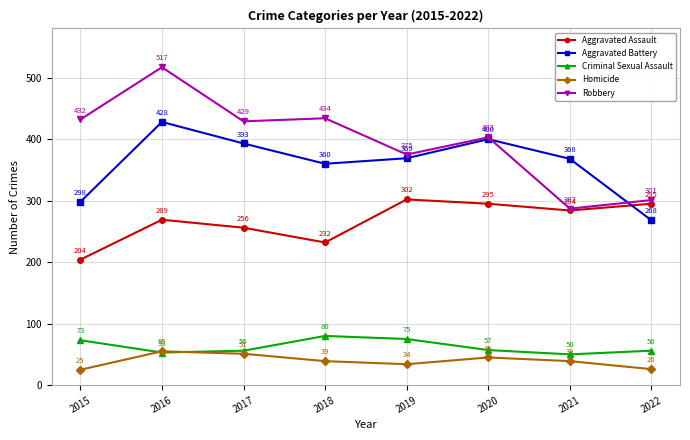

Reading left to right, list all the values displayed in this chart.

Aggravated Assault: 2015=204	2016=269	2017=256	2018=232	2019=302	2020=295	2021=284	2022=295
Aggravated Battery: 2015=298	2016=428	2017=393	2018=360	2019=369	2020=400	2021=368	2022=268
Criminal Sexual Assault: 2015=73	2016=53	2017=56	2018=80	2019=75	2020=57	2021=50	2022=56
Homicide: 2015=25	2016=55	2017=51	2018=39	2019=34	2020=45	2021=39	2022=26
Robbery: 2015=432	2016=517	2017=429	2018=434	2019=375	2020=403	2021=287	2022=301